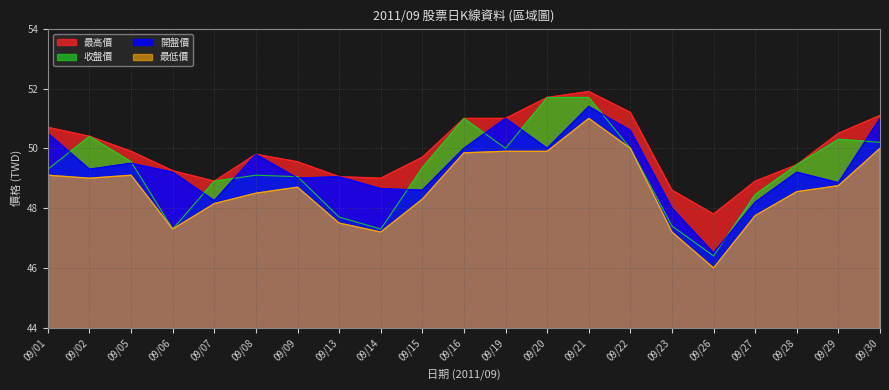

What is the total value across all series at 09/27?

193.3